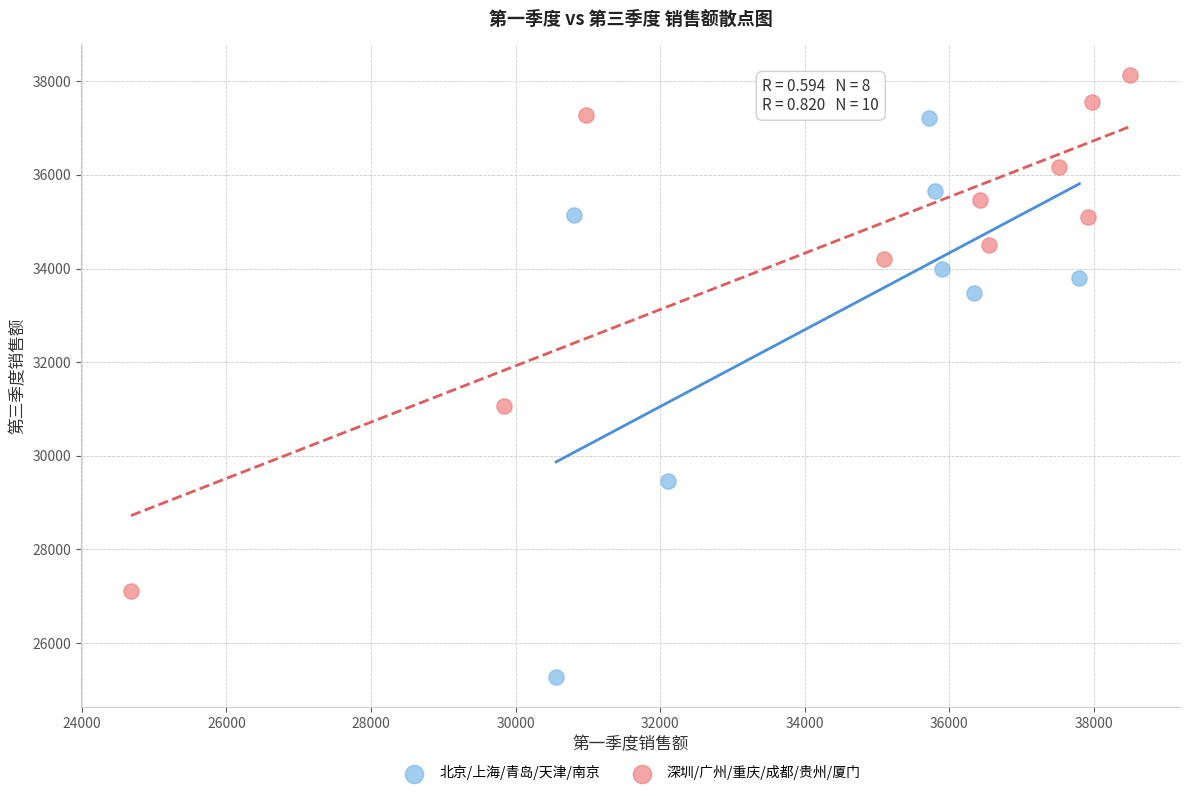

Which series reaches the minimum Y coordinate?

北京/上海/青岛/天津/南京